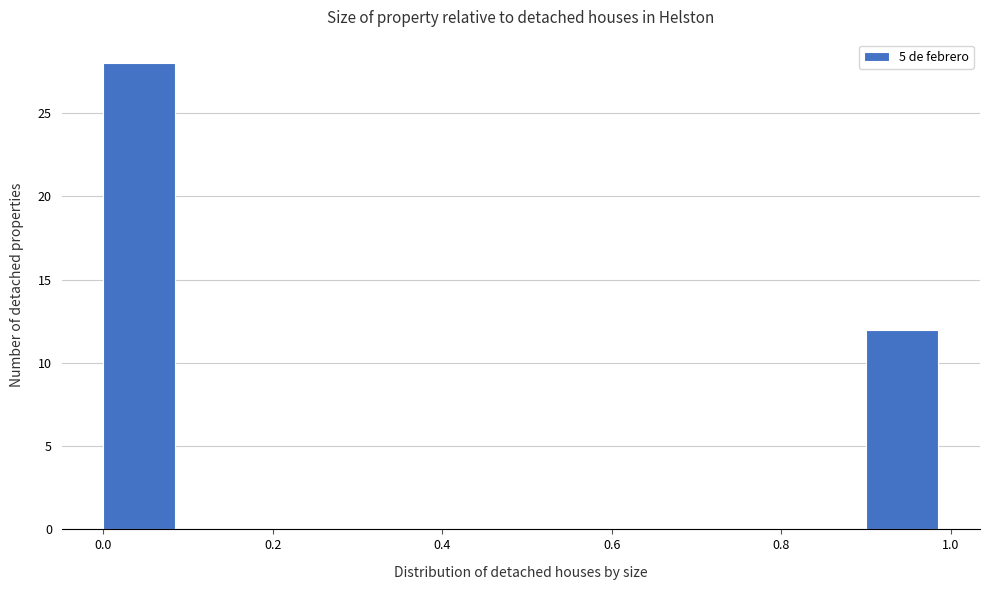

Reading left to right, transcribe this chart: for each bar, give the range it covers on the x-axis and its height. The values are not printed on the chart, so give them approximately, as read against the axis.

0.0 to 0.1: 28
0.1 to 0.2: 0
0.2 to 0.3: 0
0.3 to 0.4: 0
0.4 to 0.5: 0
0.5 to 0.6: 0
0.6 to 0.7: 0
0.7 to 0.8: 0
0.8 to 0.9: 0
0.9 to 1.0: 12